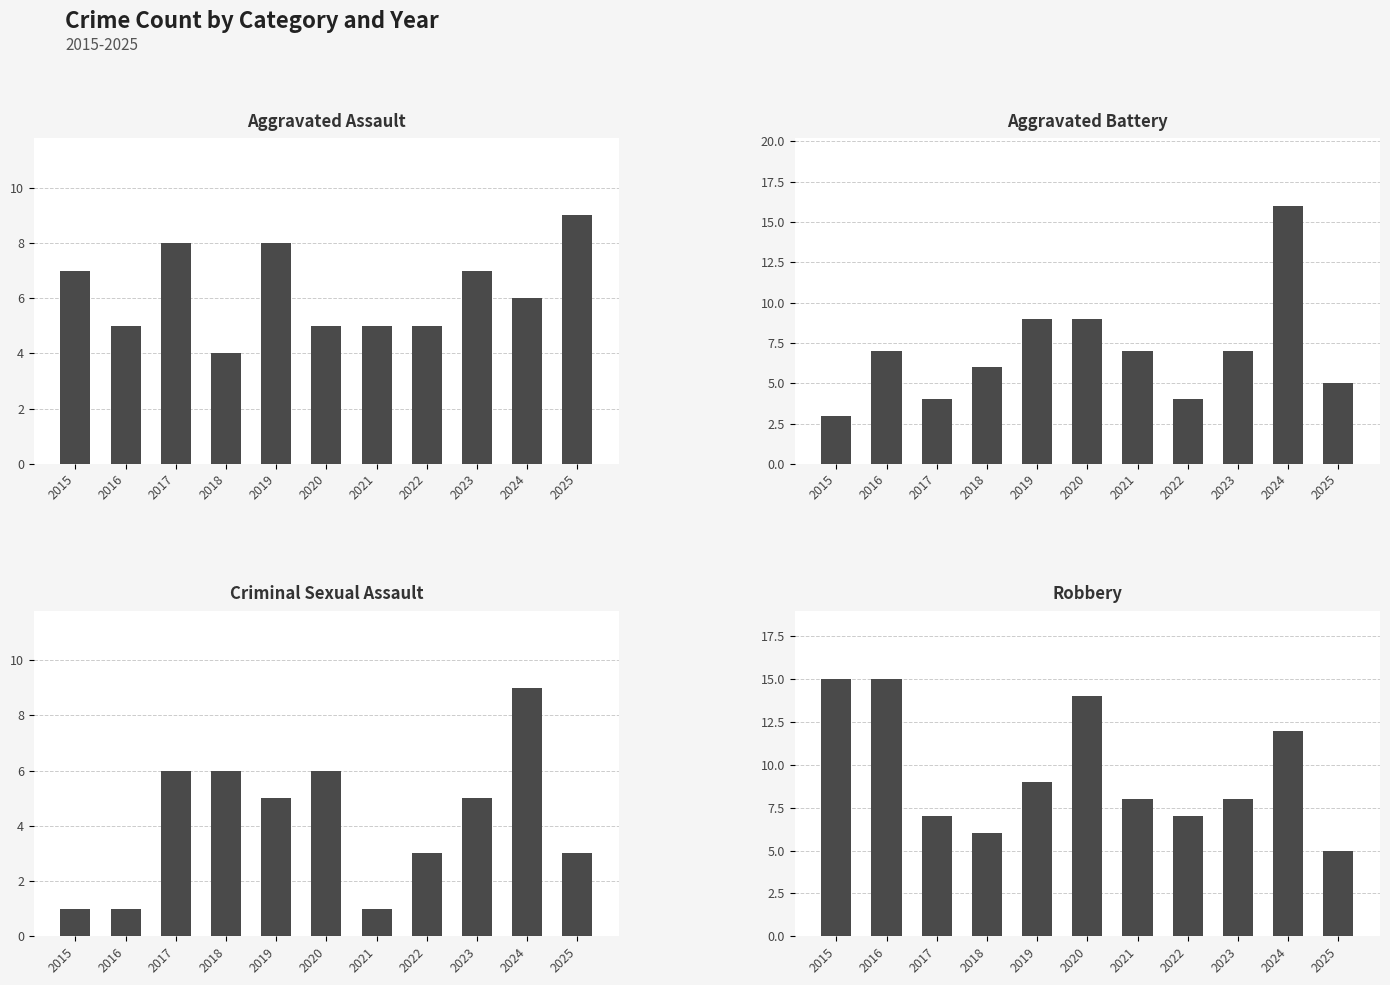

What is the difference between the maximum and minimum values in the Aggravated Battery series?

13